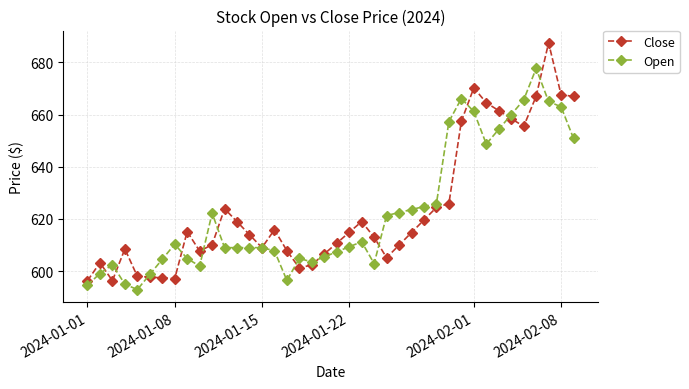

Which series has the largest range (max minus min)?

Close